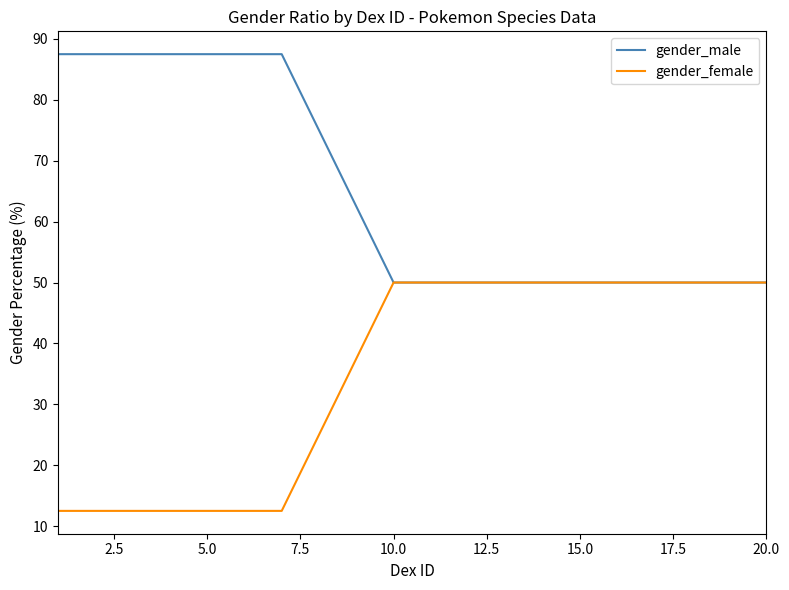

Which series has the largest total across all categories?

gender_male